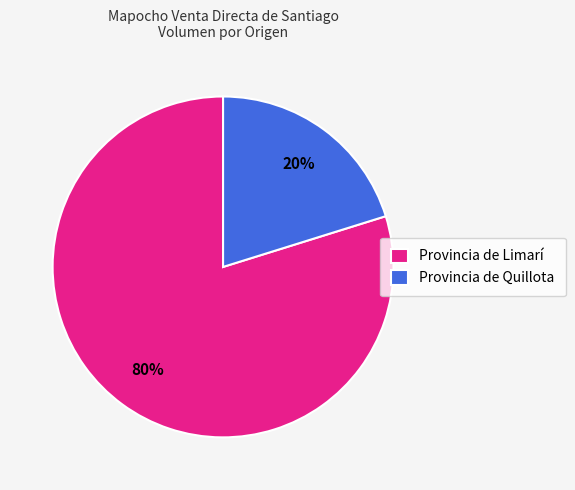

To the nearest percent, what percentage of the pie is Provincia de Quillota?

20%